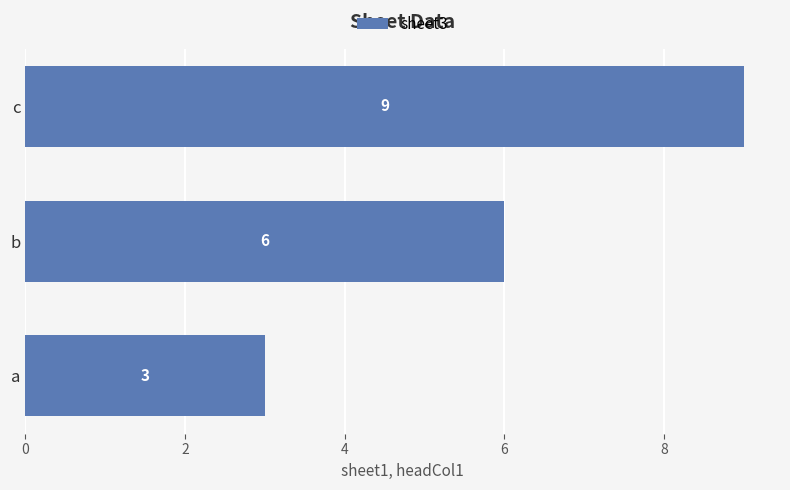

At which category does the chart reach its peak across all series?

c